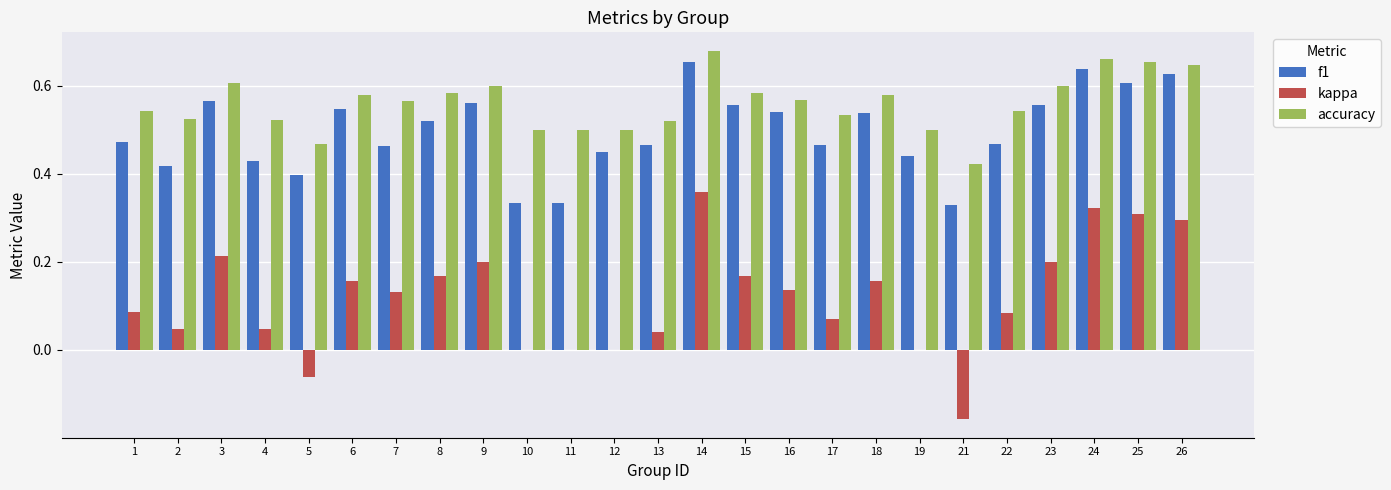

What is the sum of all kappa values?

3.0